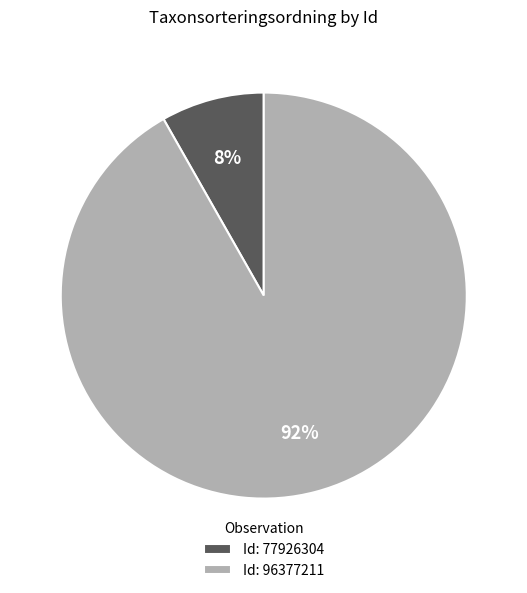

The Id: 96377211 slice represents 86% of the pie. True or false?

False